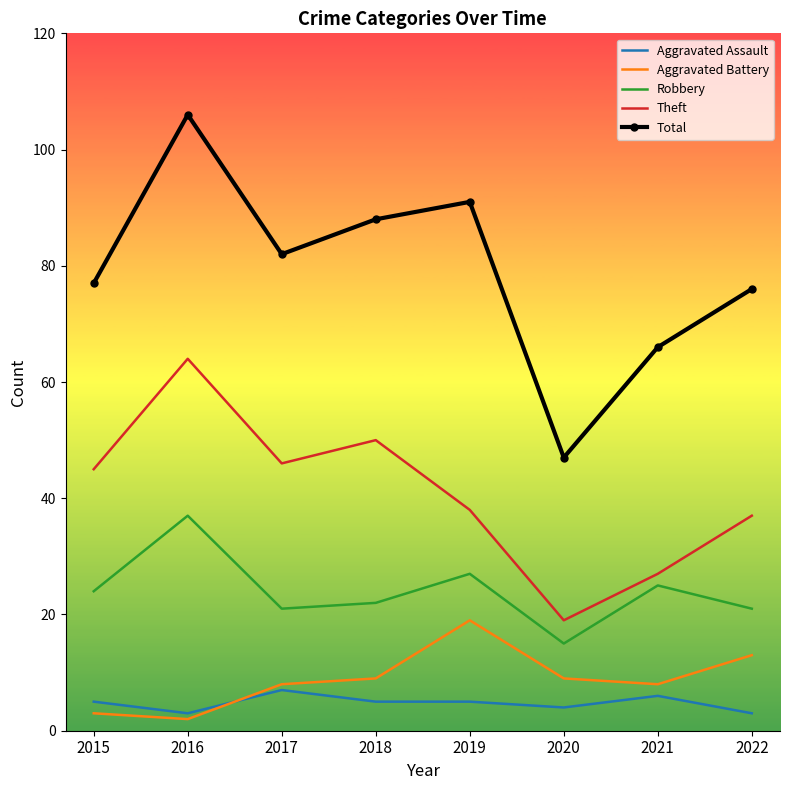

What is the difference between the Robbery values at 2022 and 2018?

1